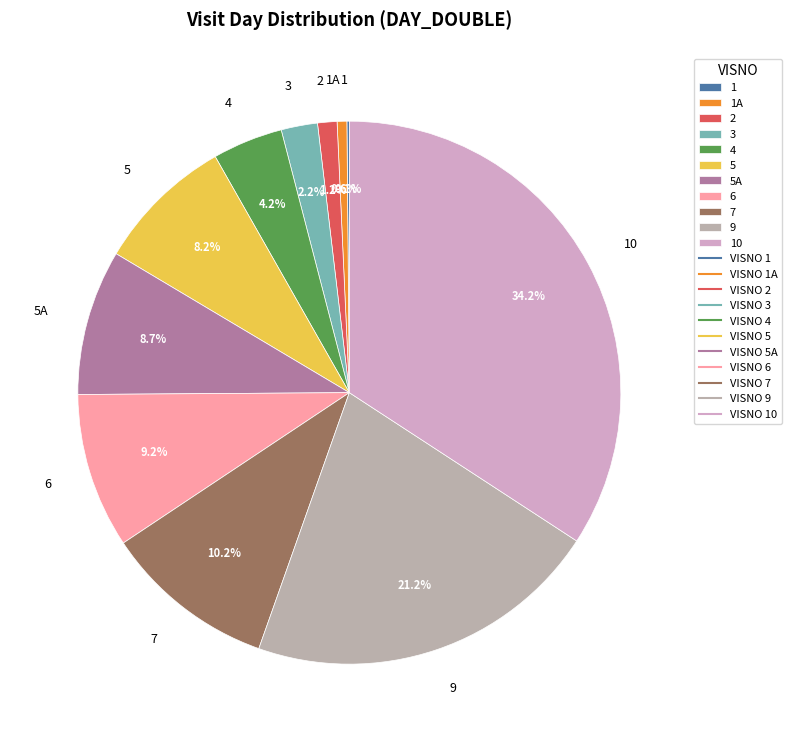

Which has a higher value, 7 or 3?

7